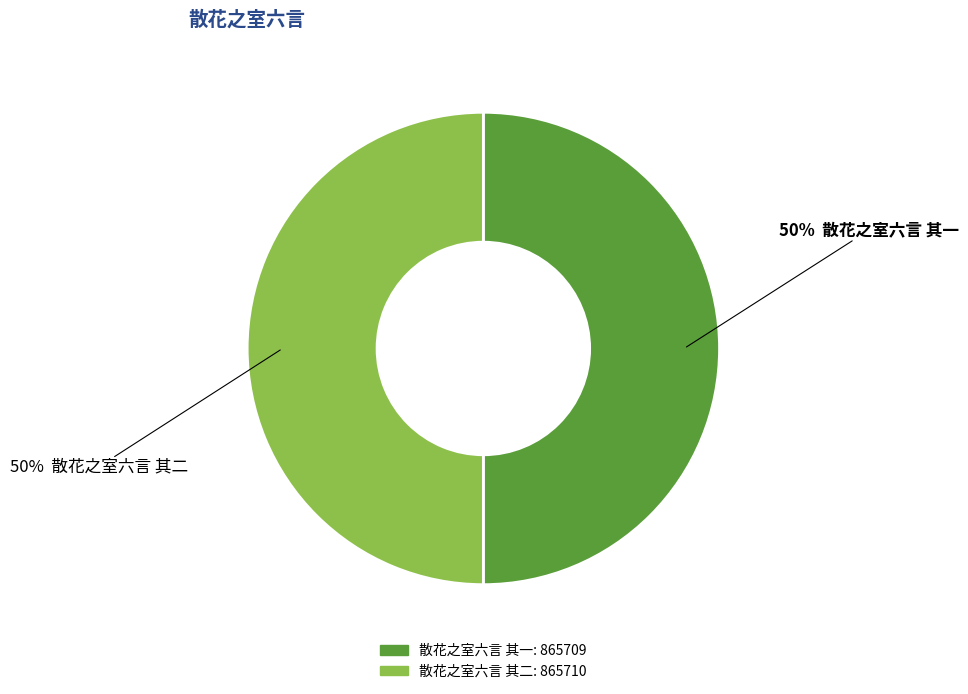

True or false: 散花之室六言 其二 accounts for 43% of the total.

False